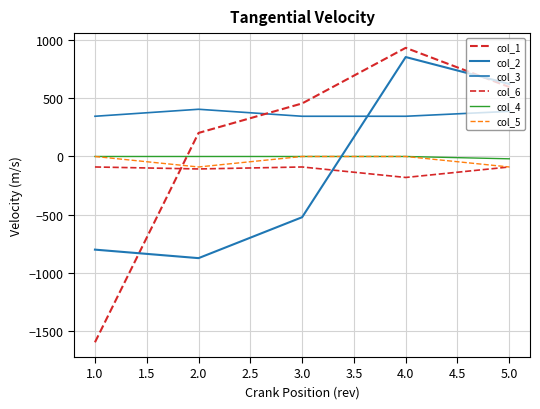

In col_1, how many points are higher than both neighbors (excluding endpoints)?

1